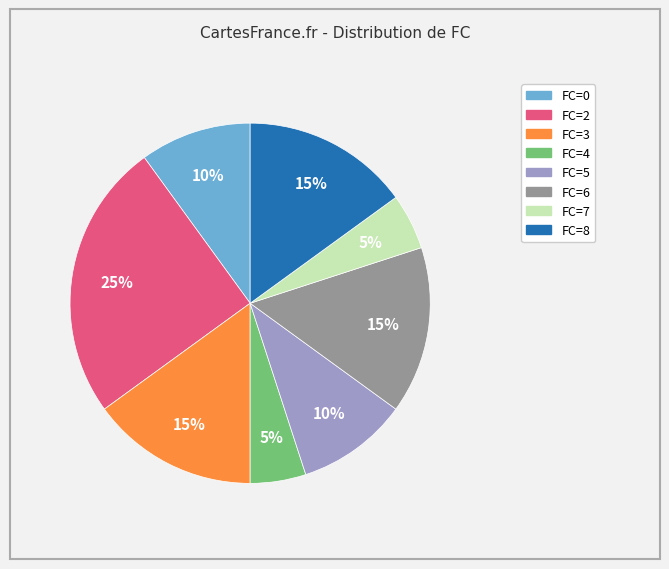

To the nearest percent, what is the difference between the largest and smallest slice percentages?

20%